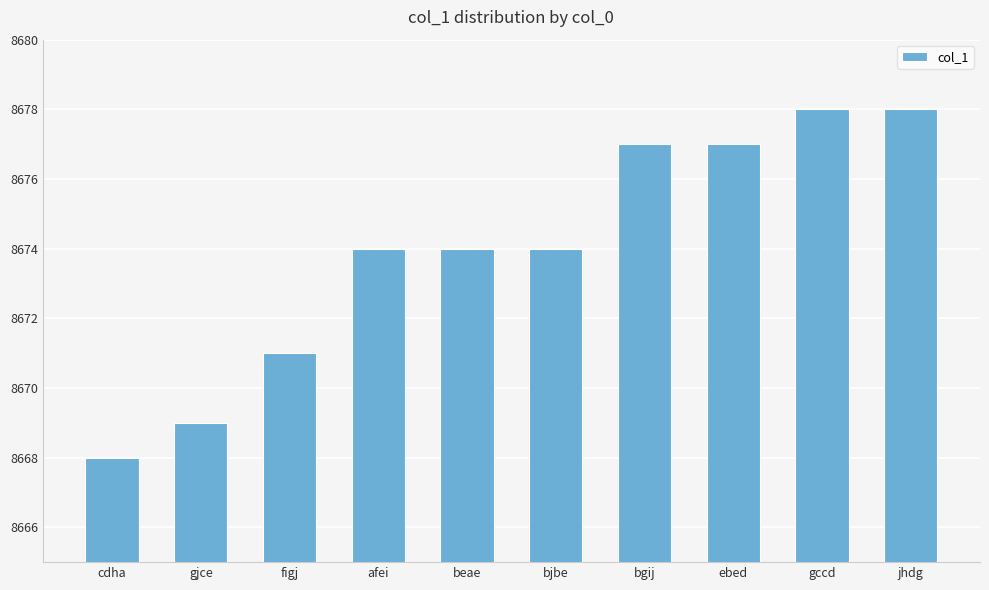

What is the label of the 6th bar from the right?

beae